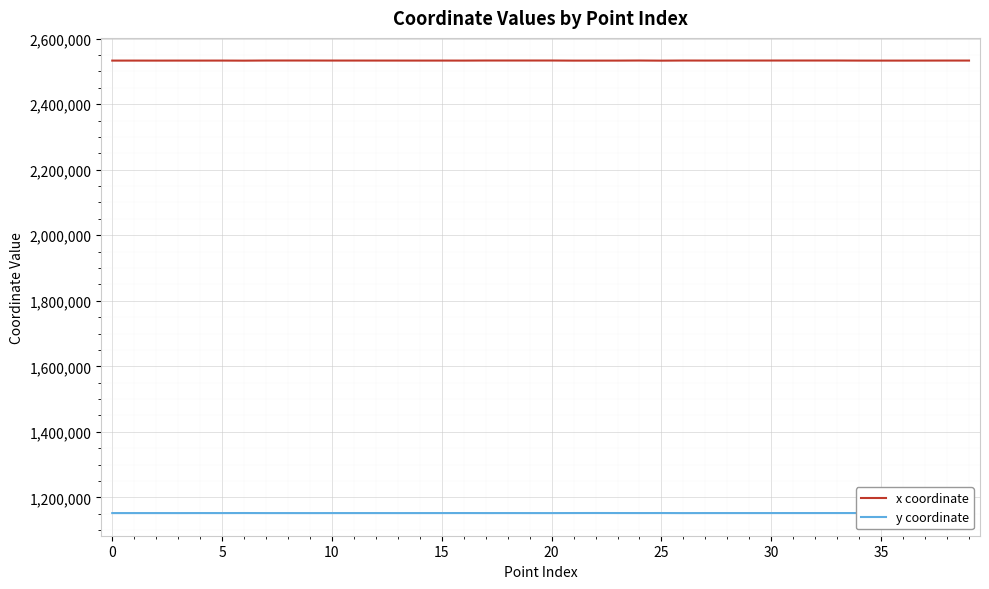

How many interior local valleys does the y coordinate series have?

14